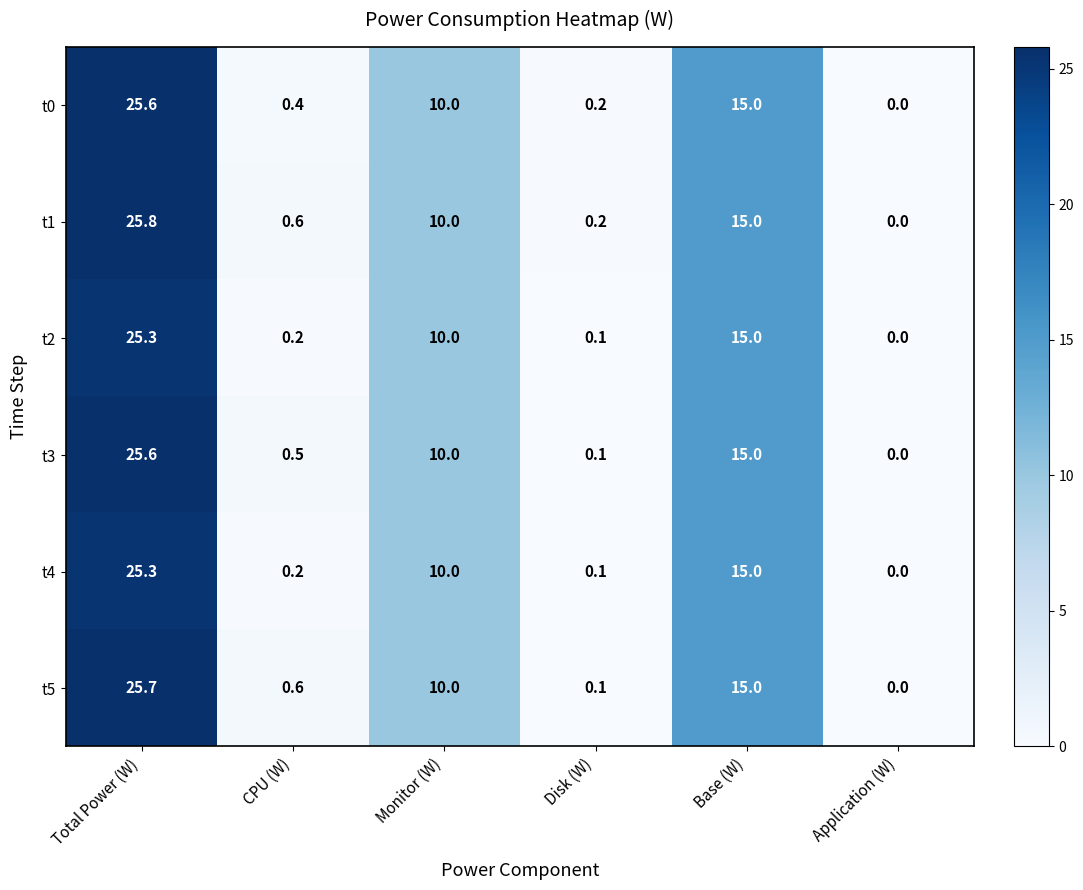

What is the sum of the t4 values at Total Power (W) and Base (W)?

40.3